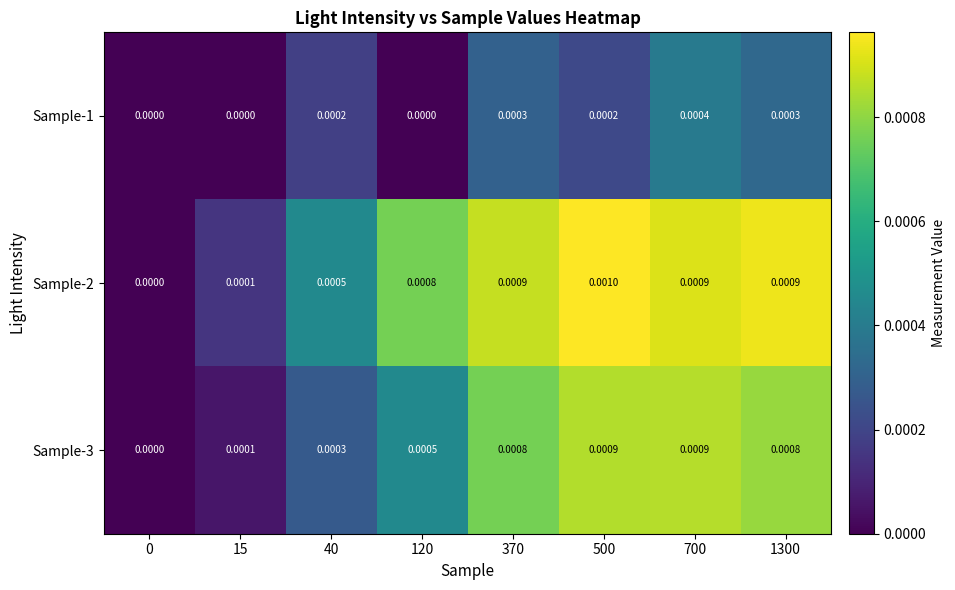

Is the value of Sample-2 at 120 greater than the value of Sample-3 at 40?

Yes